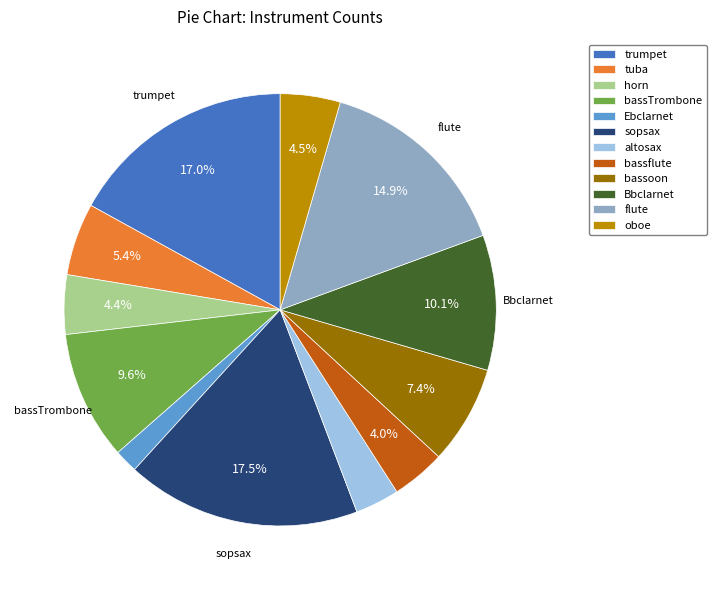

To the nearest percent, what portion does bassflute represent?

4%